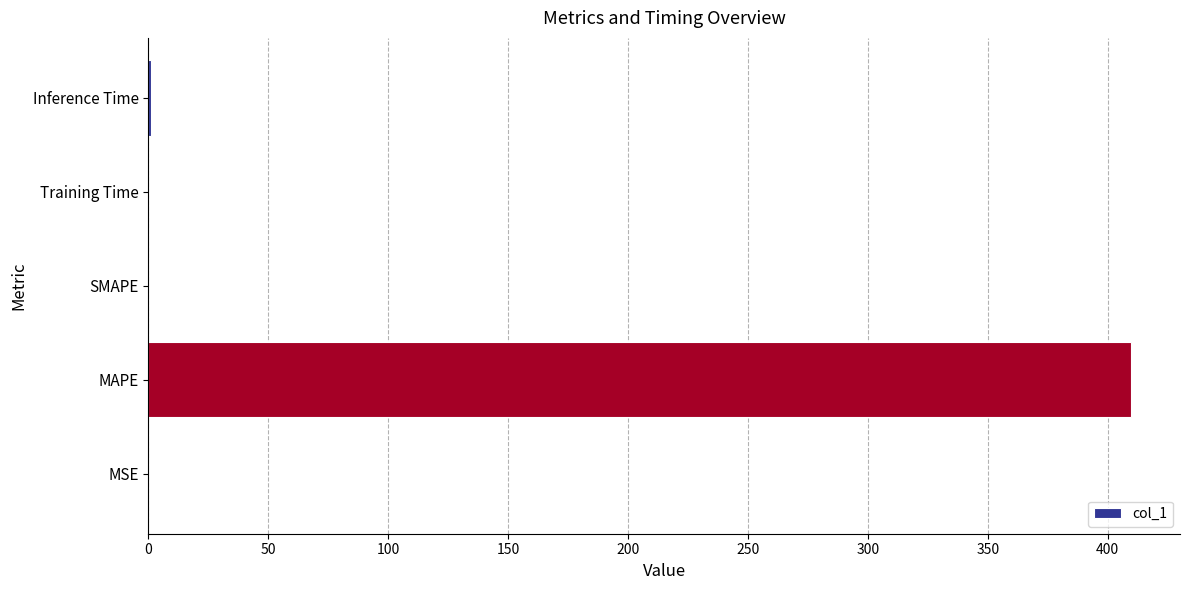

What is the maximum value shown in the chart?

409.7